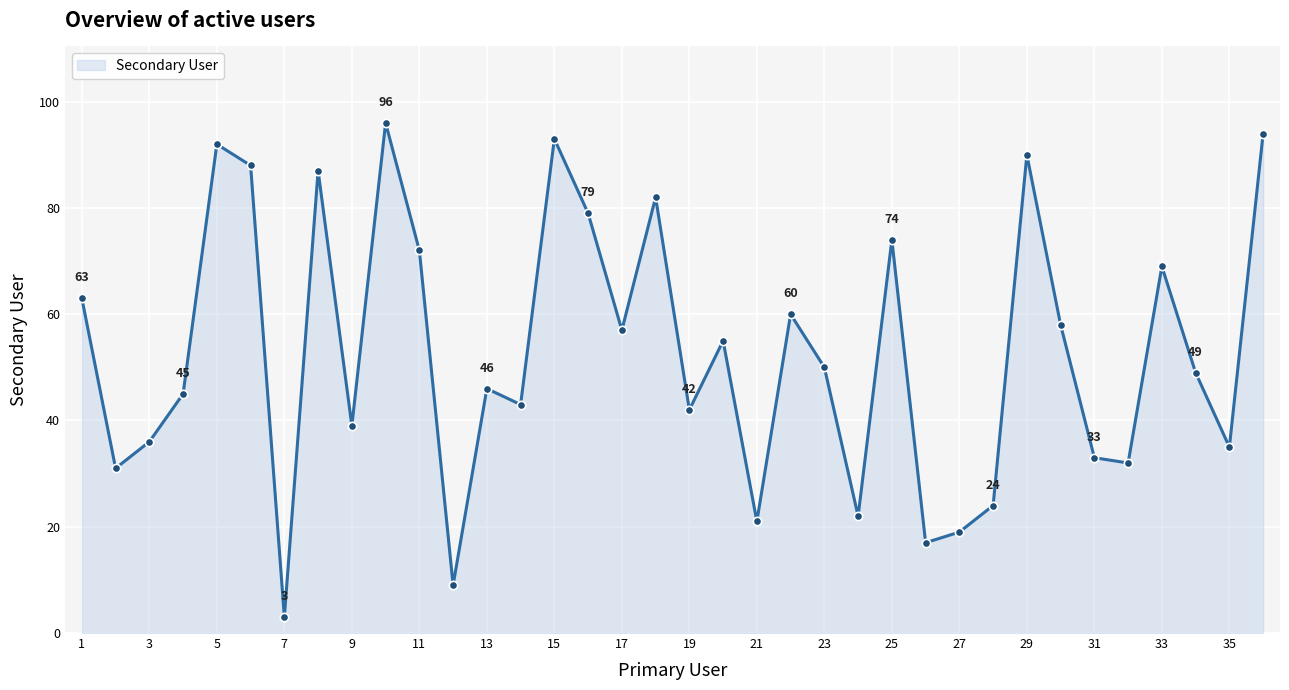

What is the maximum value shown in the chart?

96